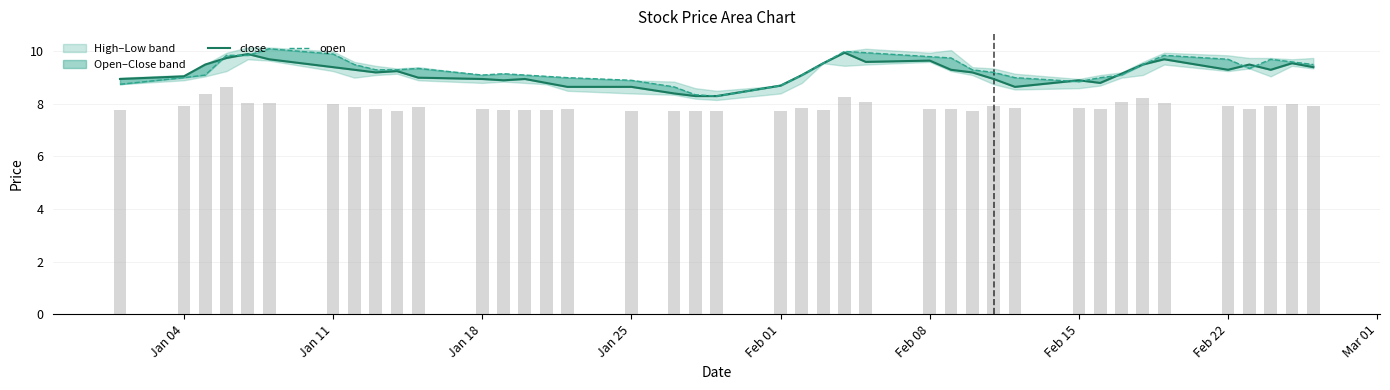

What is the sum of all close values?

366.6